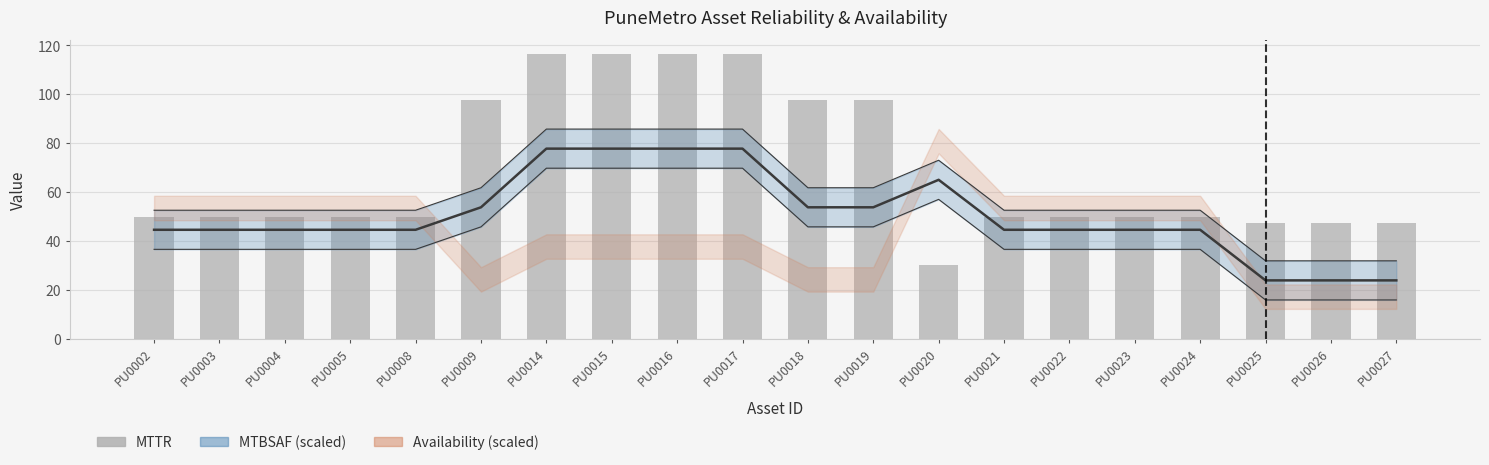

How many bars are there in total?

20